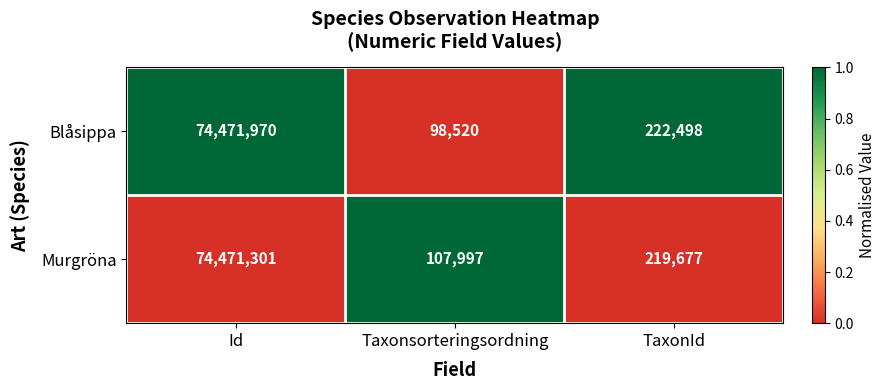

At which category is the sum across all series the highest?

Id